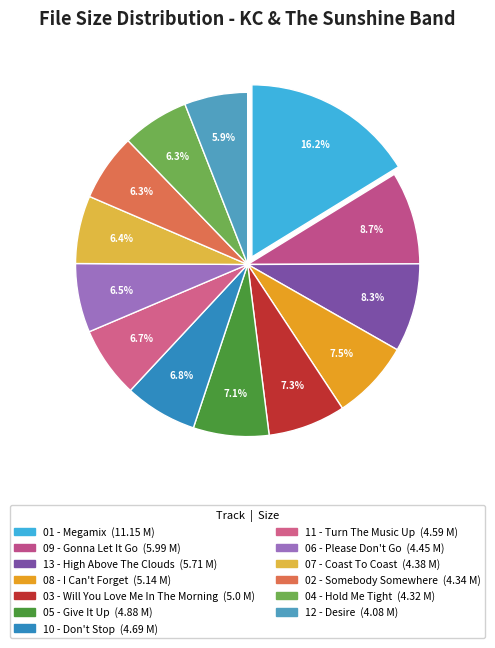

How many segments does this pie chart have?

13